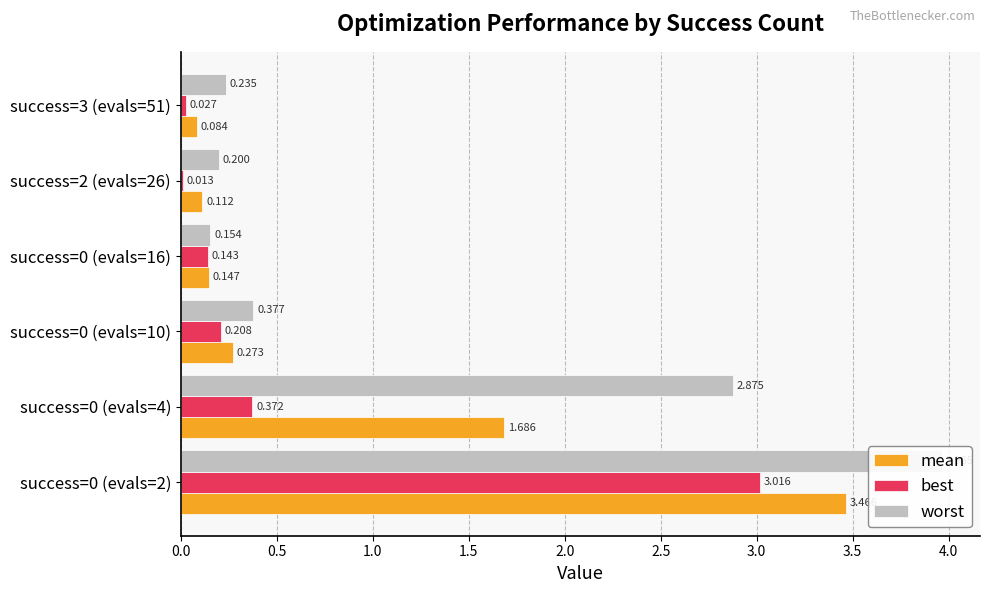

What is the value of the best bar at the 2nd from the left?

0.4